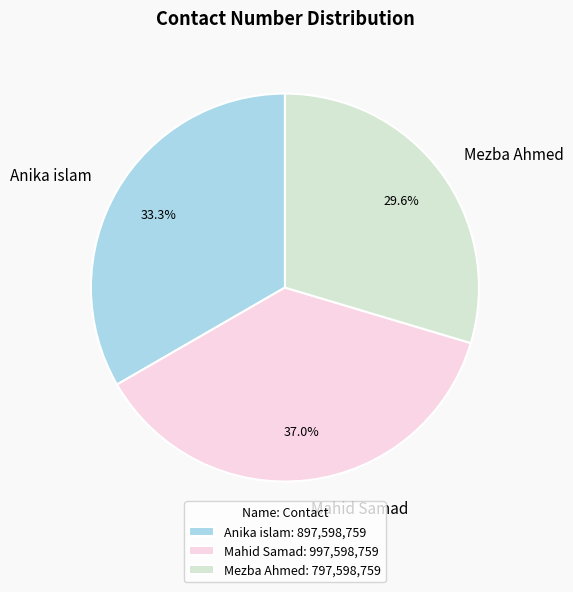

Which category has the smallest portion of the pie?

Mezba Ahmed